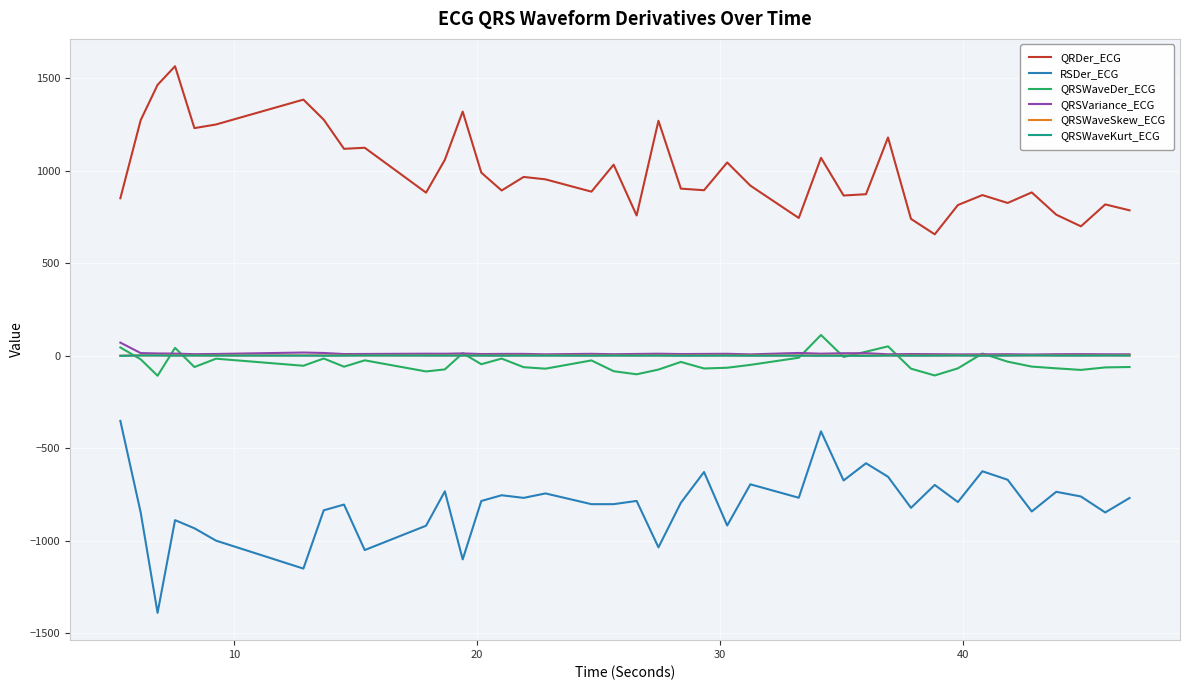

True or false: QRDer_ECG and QRSWaveSkew_ECG intersect in this chart.

False